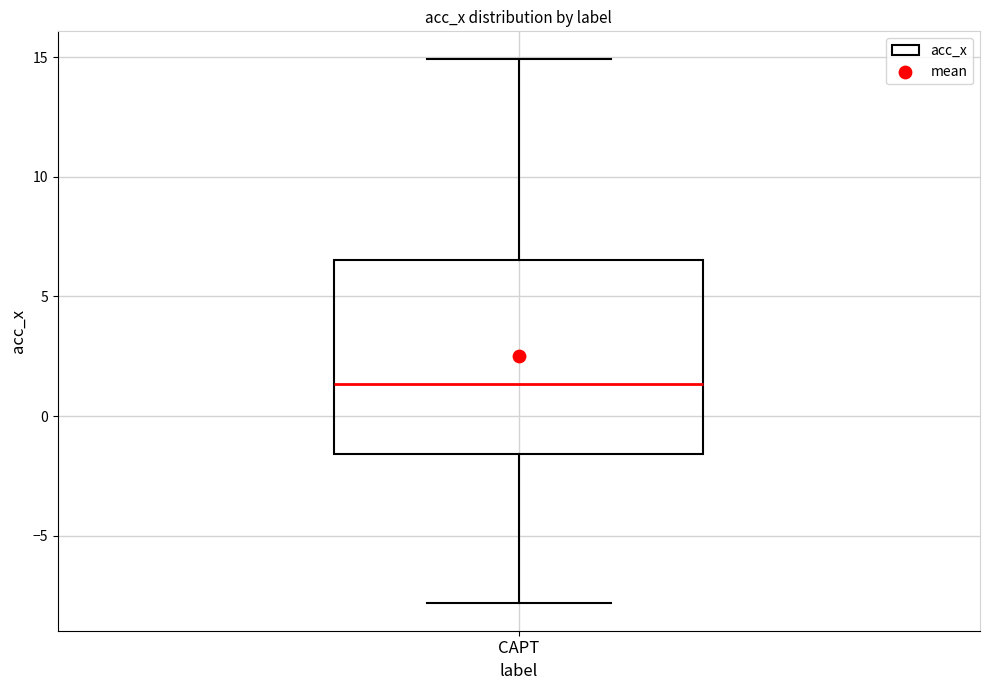

Transcribe this box plot: give where the median line is, the range the box spans, and where the two whiskers end, as read against the y-axis. The values are not printed on the chart, so give them approximately, as read against the axis.

median 1.5, box -1.5 to 6.5, whiskers -8.0 to 15.0